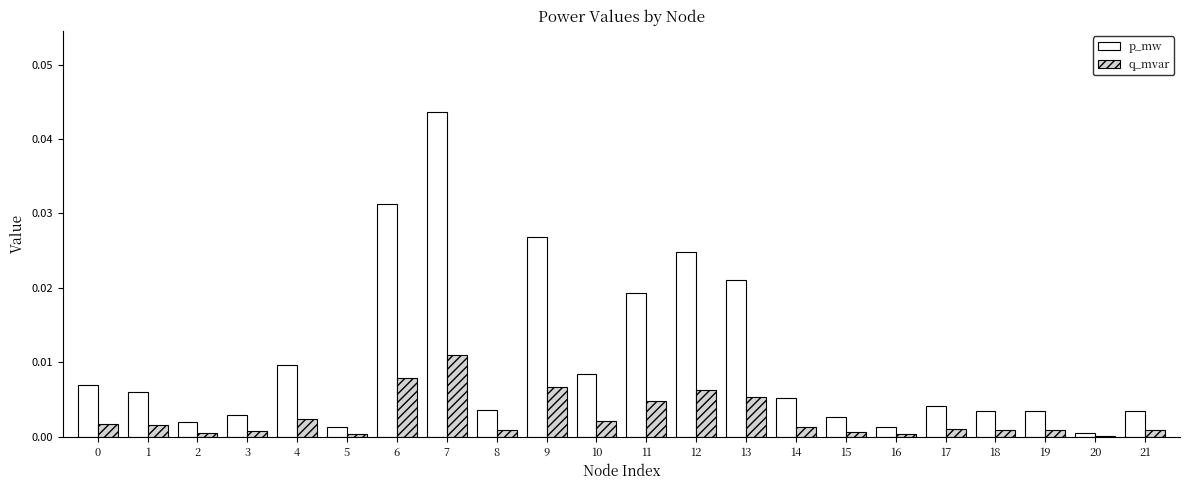

Is it true that p_mw equals 0.0 at 13?

True